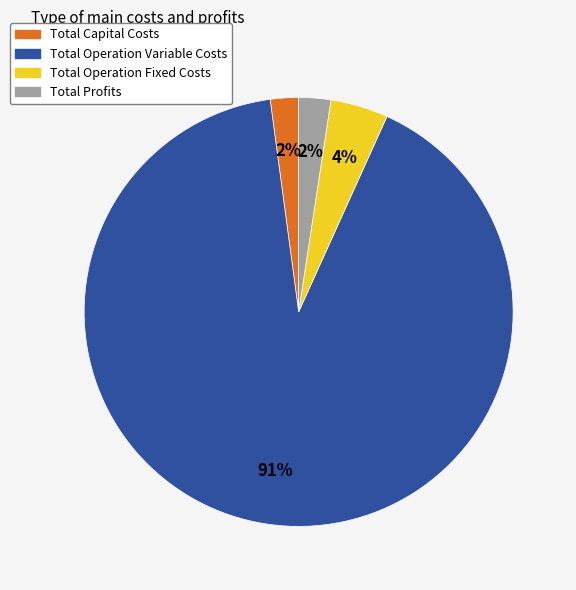

What is the ratio of the value at Total Operation Fixed Costs to the value at Total Capital Costs?

2.0